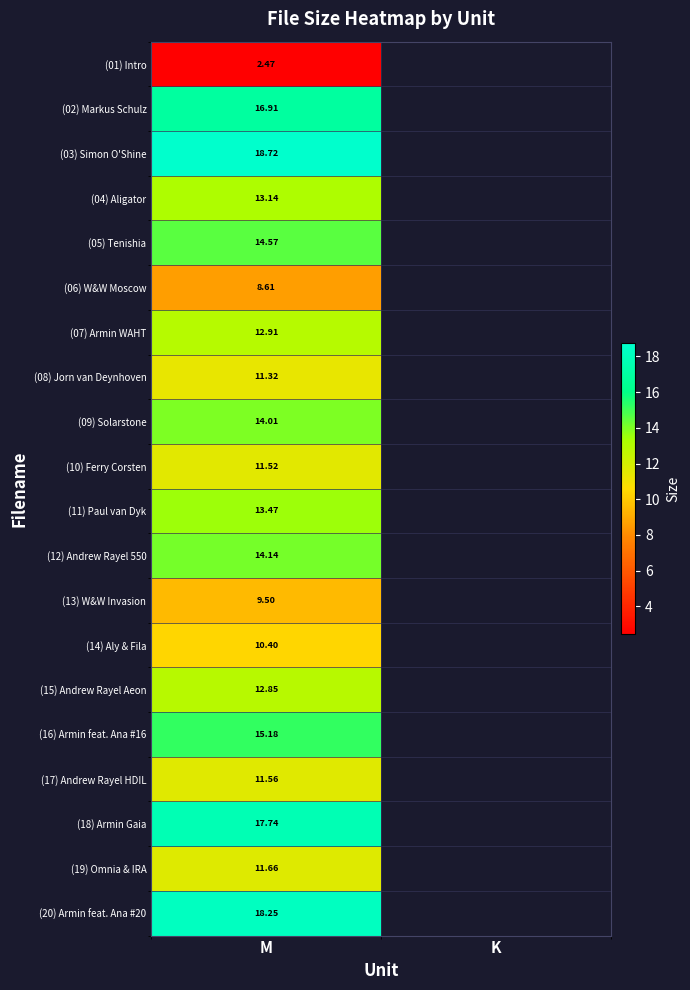

Where is (10) Ferry Corsten nearest to the value 11?

M